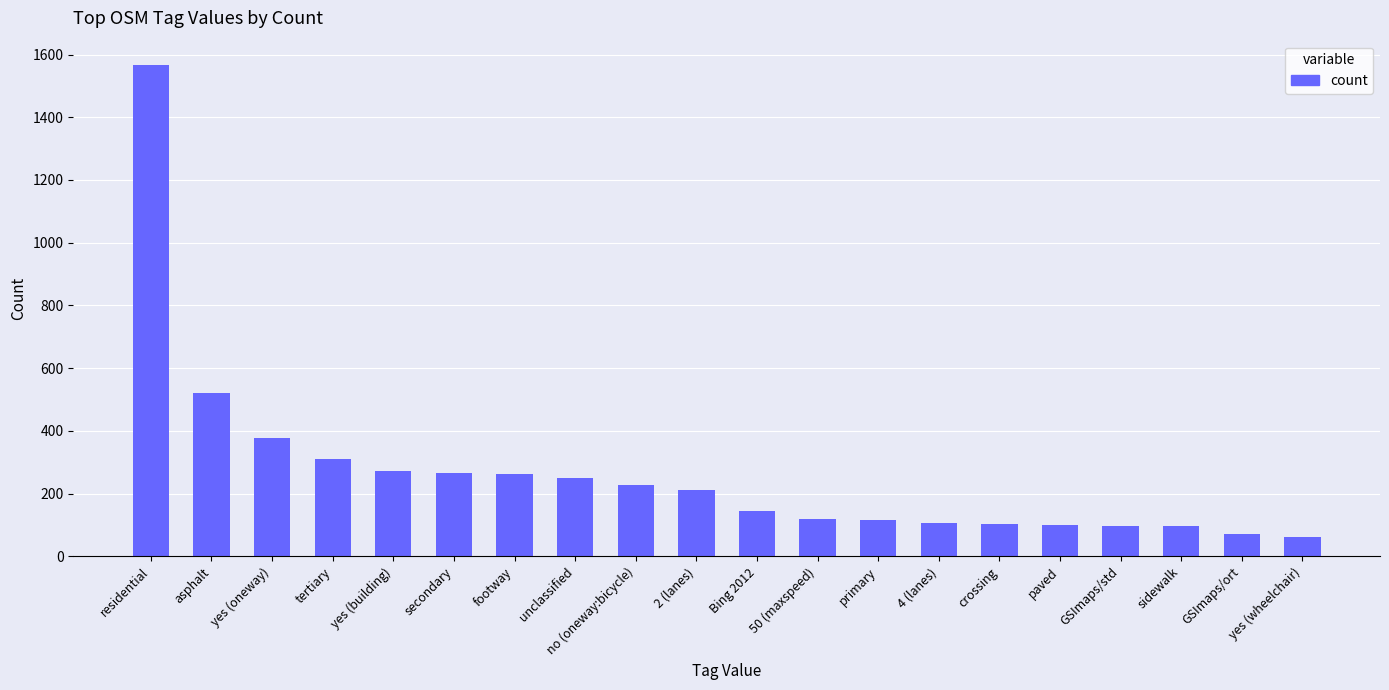

What is the label of the 17th bar from the left?

GSImaps/std